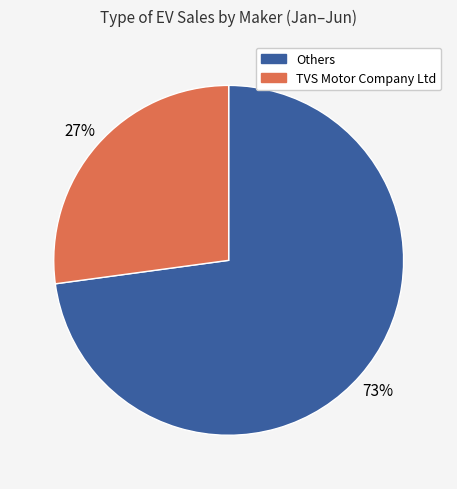

To the nearest percent, what is the difference between the largest and smallest slice percentages?

46%